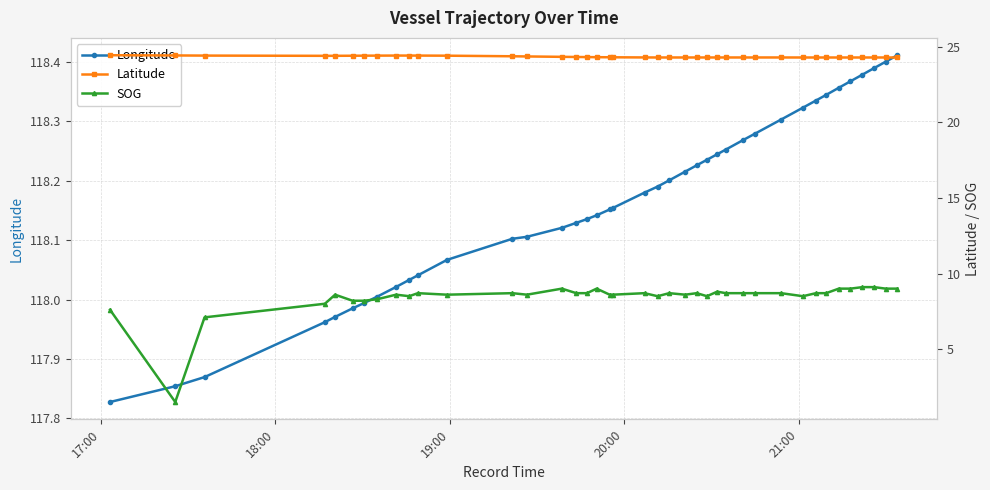

True or false: SOG has more than 2 points higher than both neighbors.

True